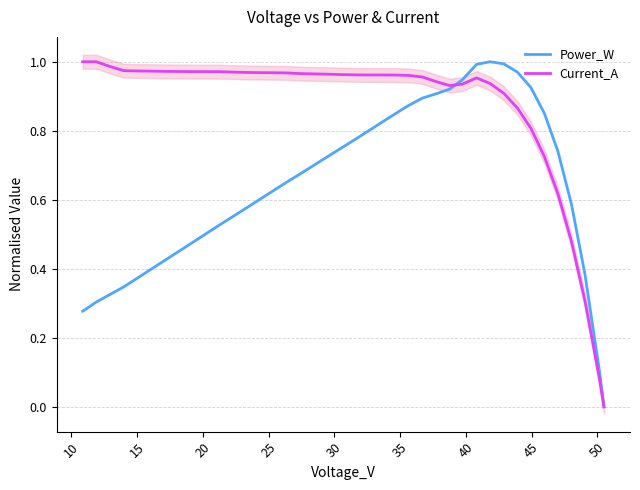

What is the value of the Power_W point at the 4th from the left?

0.6